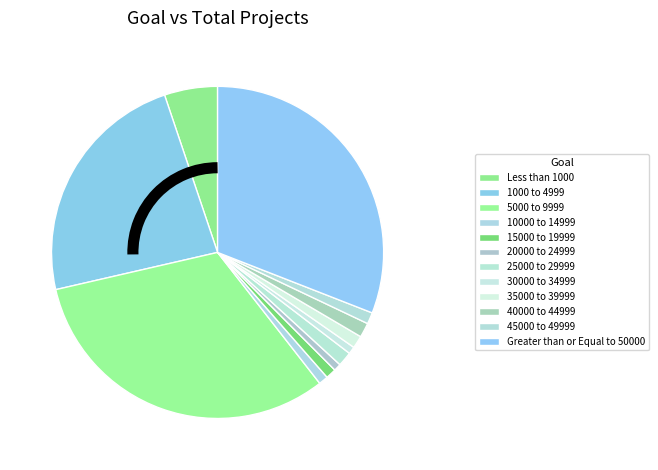

Is there a majority slice in this chart?

No